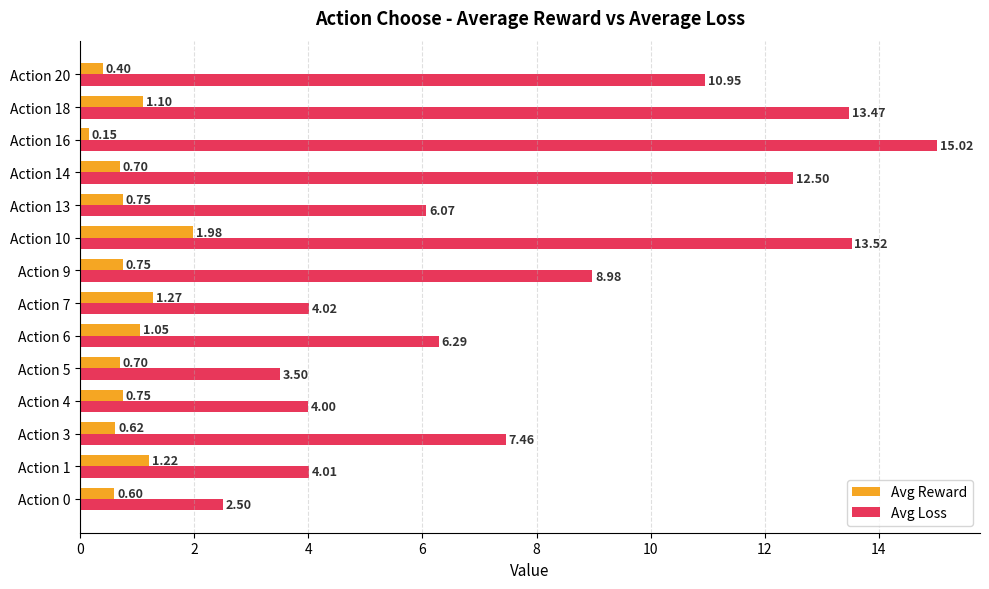

List the labels in order of Avg Loss value, largest first.

Action 16, Action 10, Action 18, Action 14, Action 20, Action 9, Action 3, Action 6, Action 13, Action 7, Action 1, Action 4, Action 5, Action 0